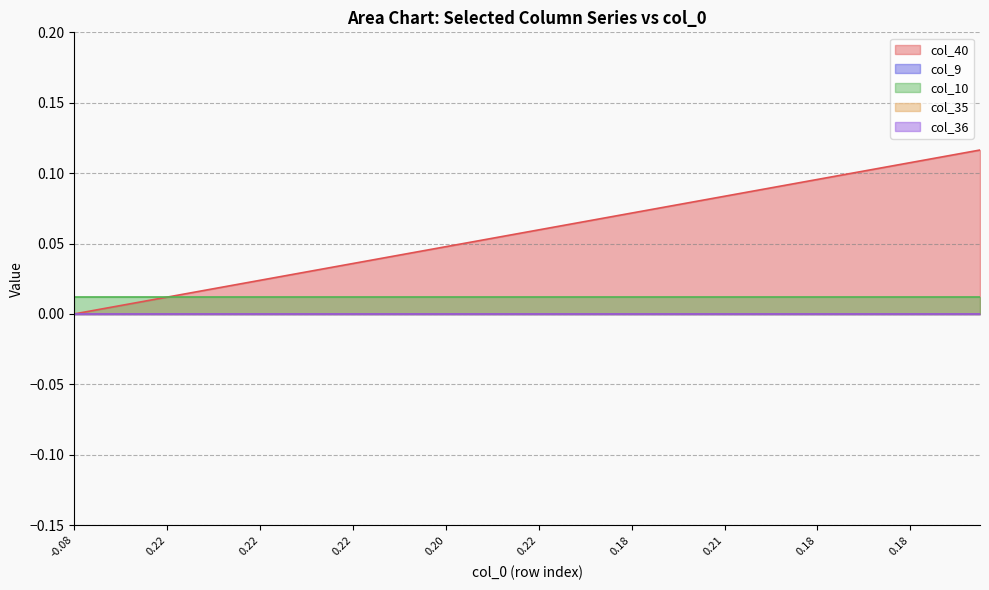

The value of col_10 at 9 is 0.0. True or false?

True